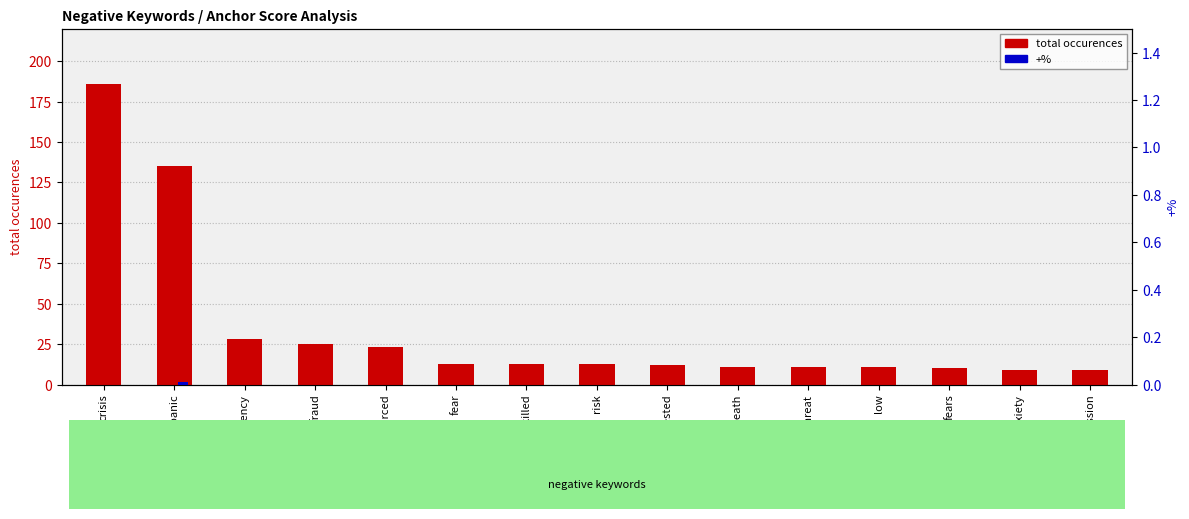

The +% series shows -0.0 at low. True or false?

False